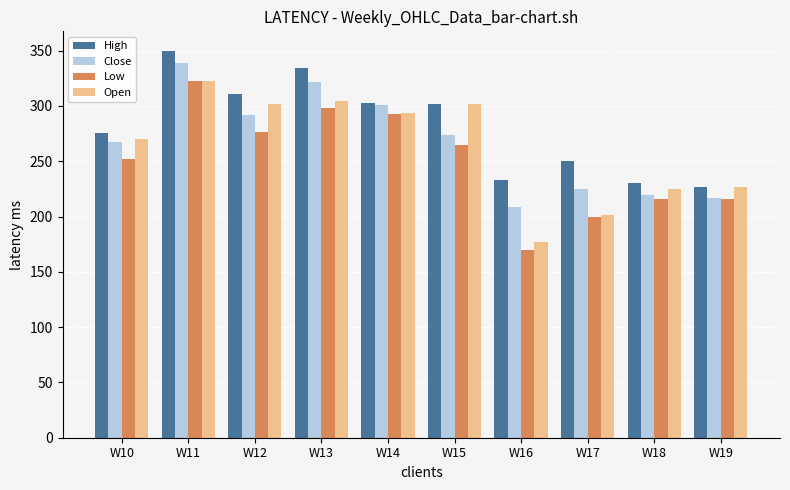

What are all the series names shown in the legend?

High, Close, Low, Open